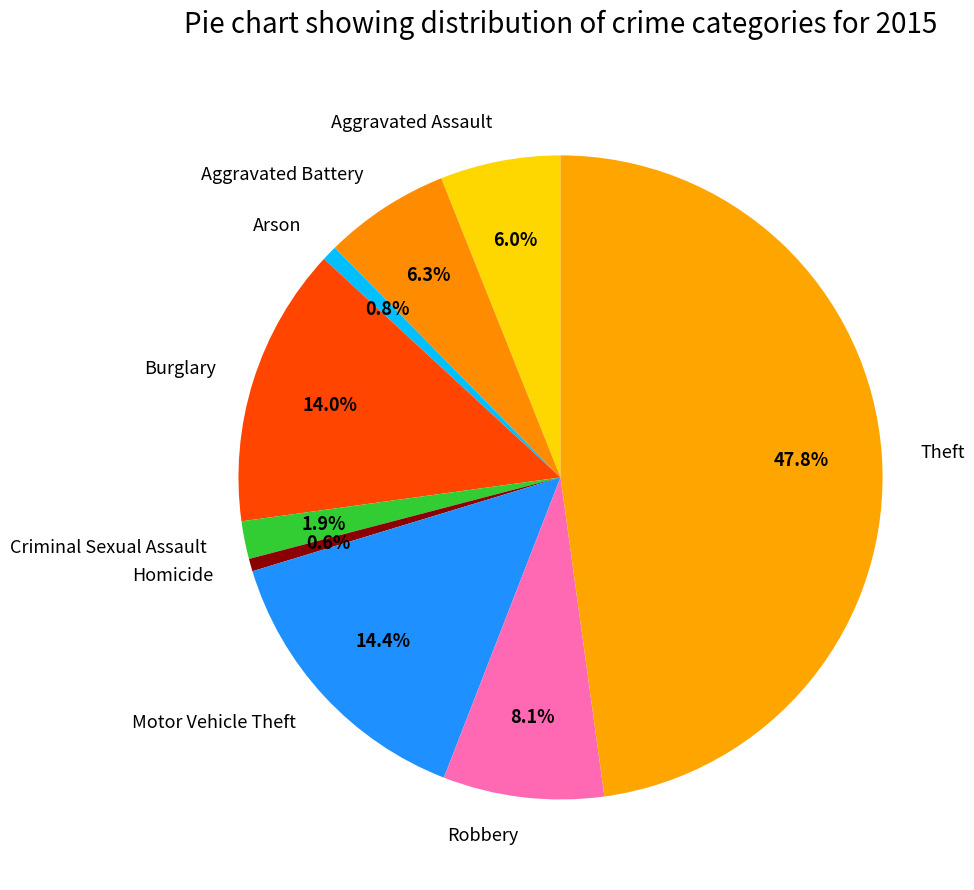

Do Robbery and Aggravated Battery together represent more than half of the pie?

No